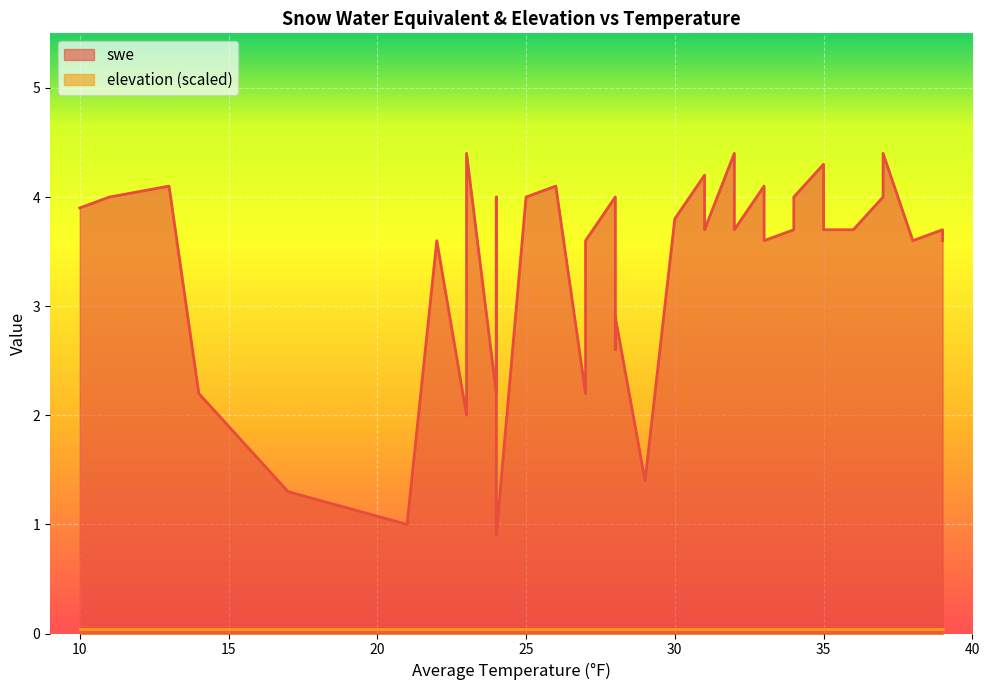

What is the label of the 23rd point from the left?

25